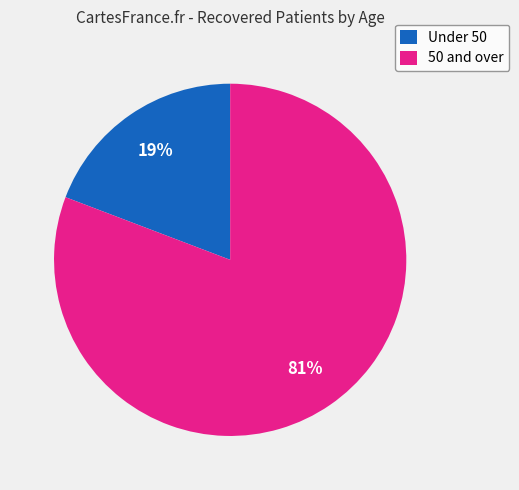

Which slice is the largest?

50 and over